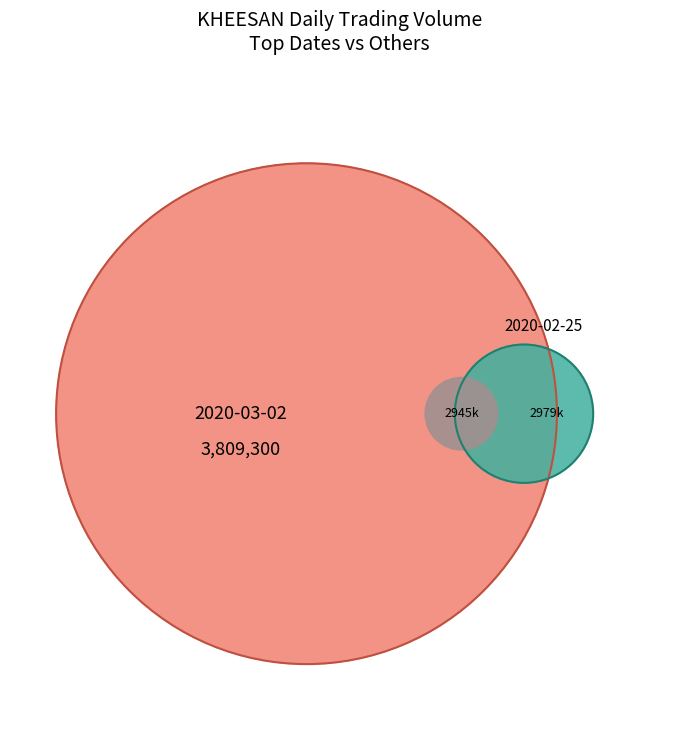

To the nearest percent, what is the difference between the largest and smallest slice percentages?

15%